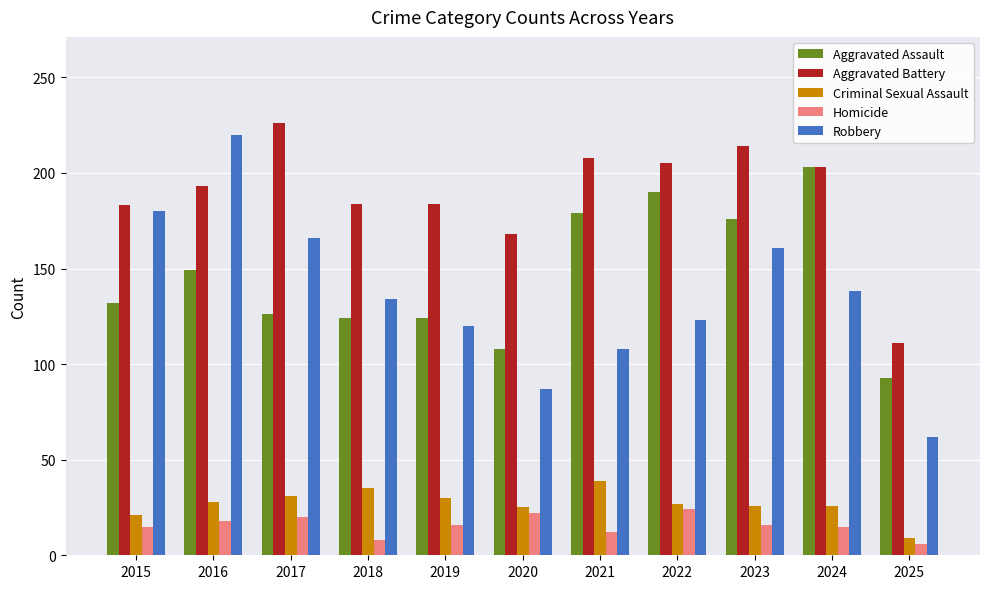

What is the difference between the Homicide values at 2025 and 2018?

2